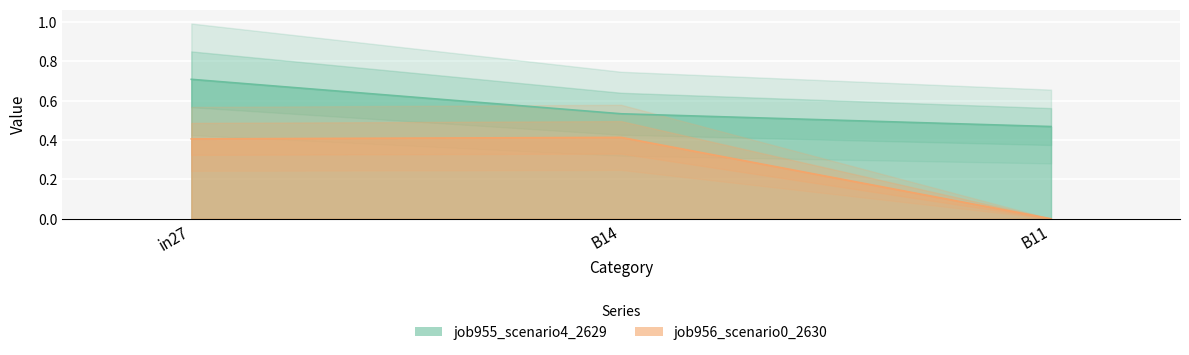

At which category is the sum across all series the highest?

in27